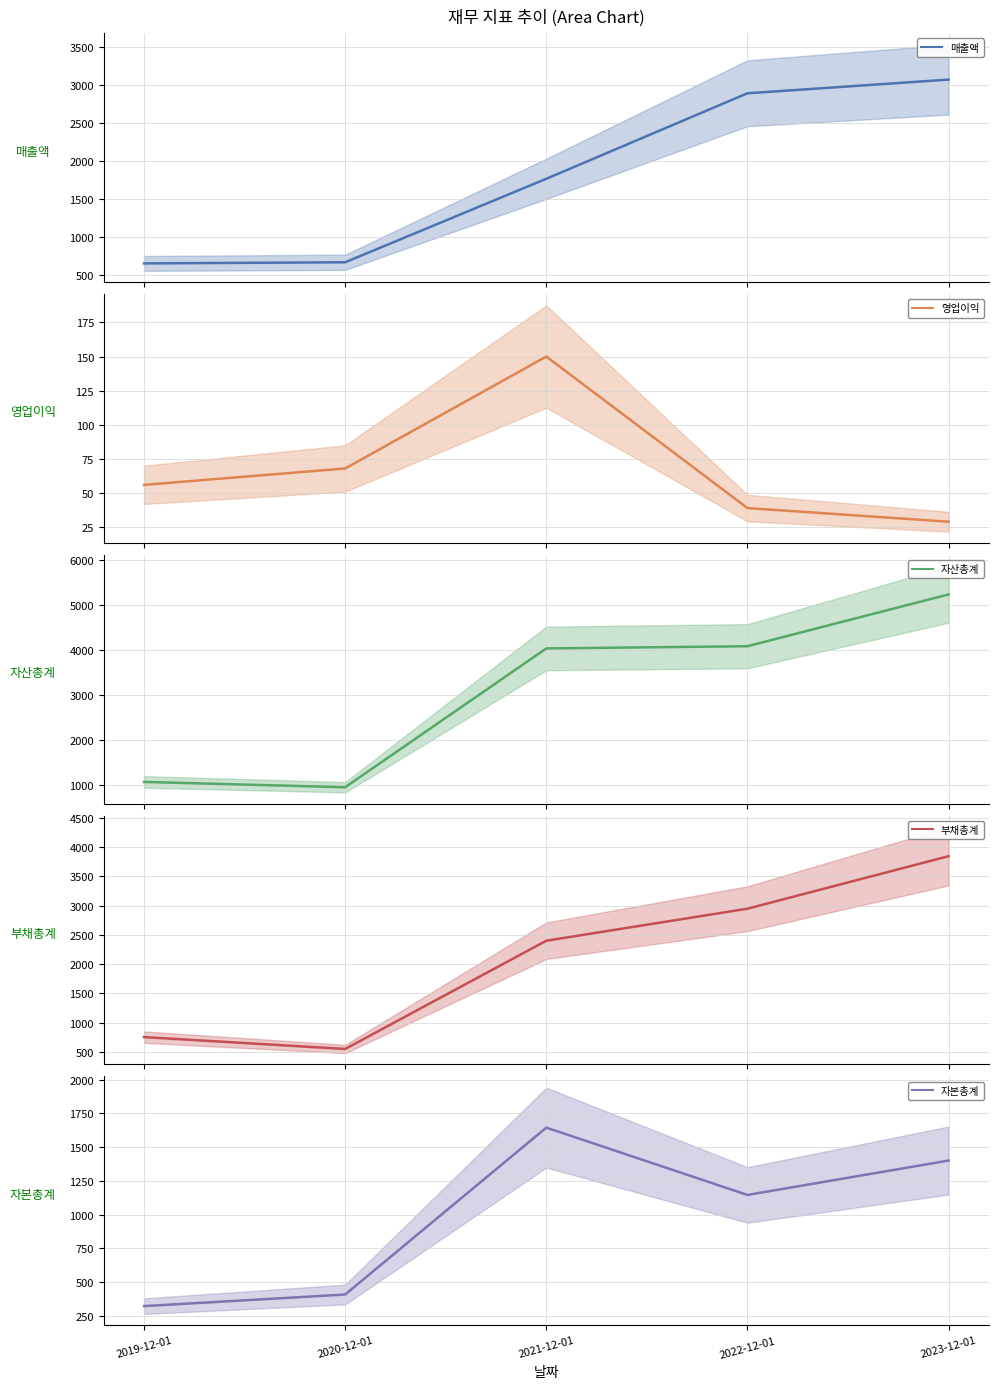

True or false: 매출액 has a value of 3068 at 2023-12-01.

True